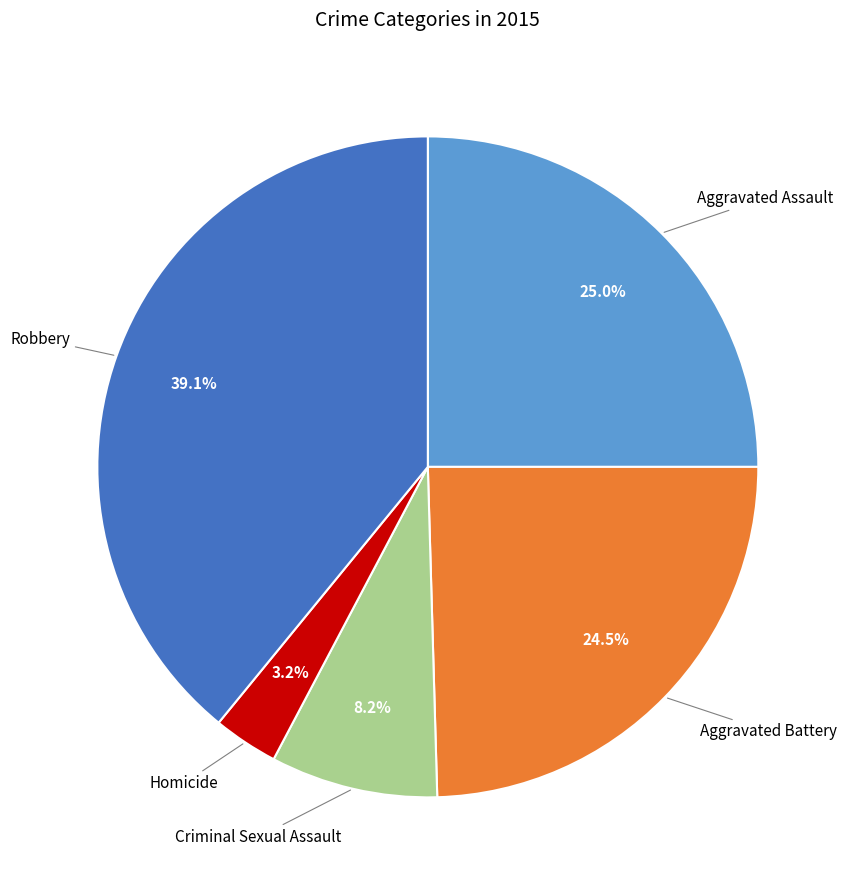

What is the ratio of the value at Criminal Sexual Assault to the value at Aggravated Assault?

0.3